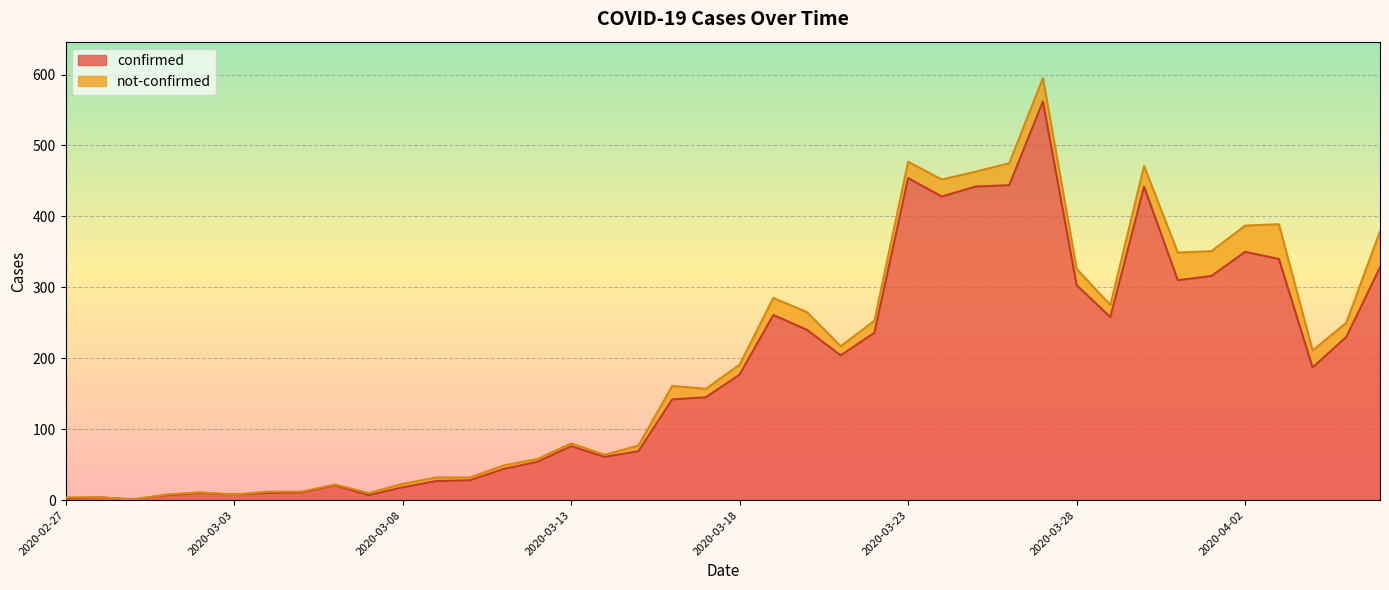

Does the chart display data point markers on the line(s)?

No